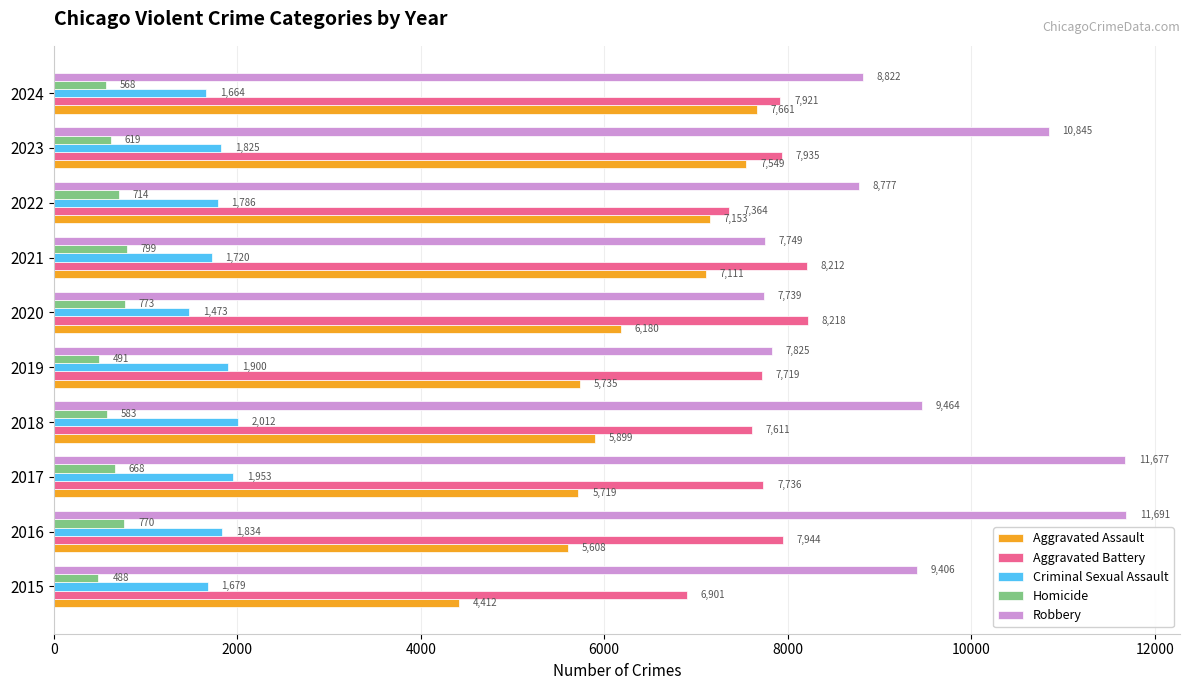

Which category has the highest value in the Homicide series?

2021